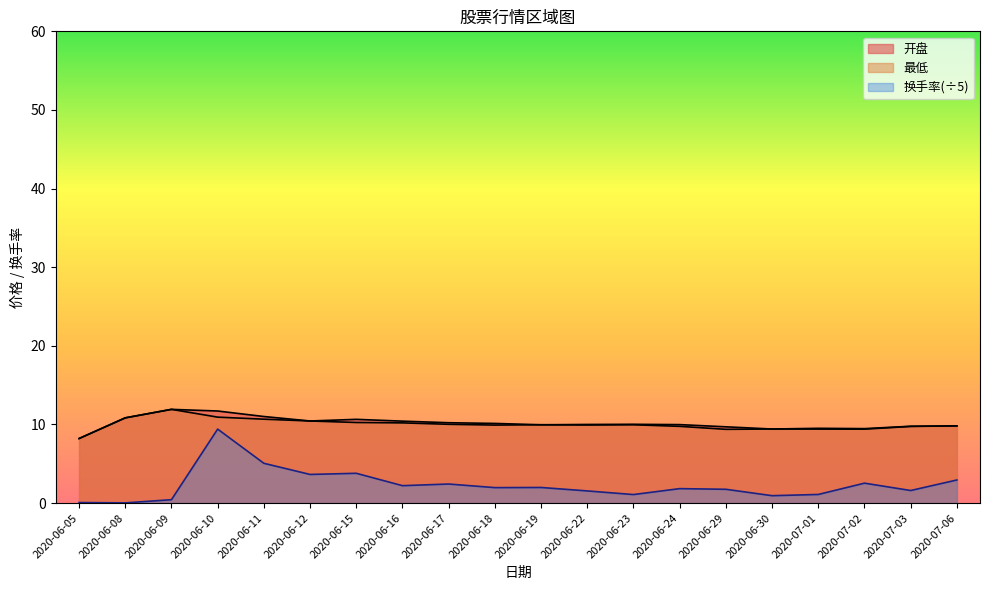

What is the value of the 开盘 point at the 3rd from the left?

11.9